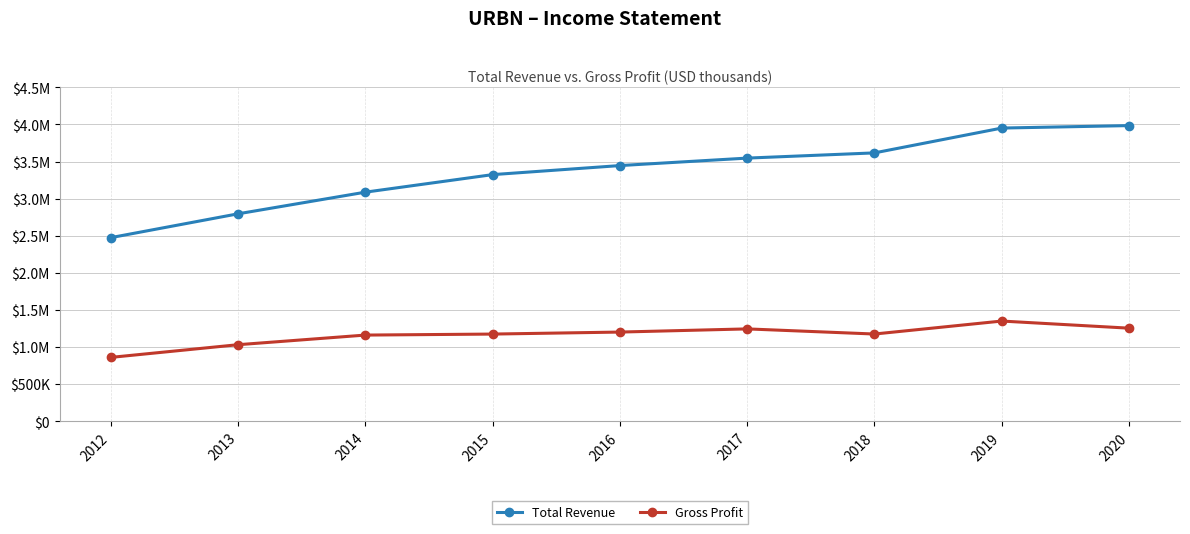

True or false: Gross Profit has a value of 1175500 at 2018.

True